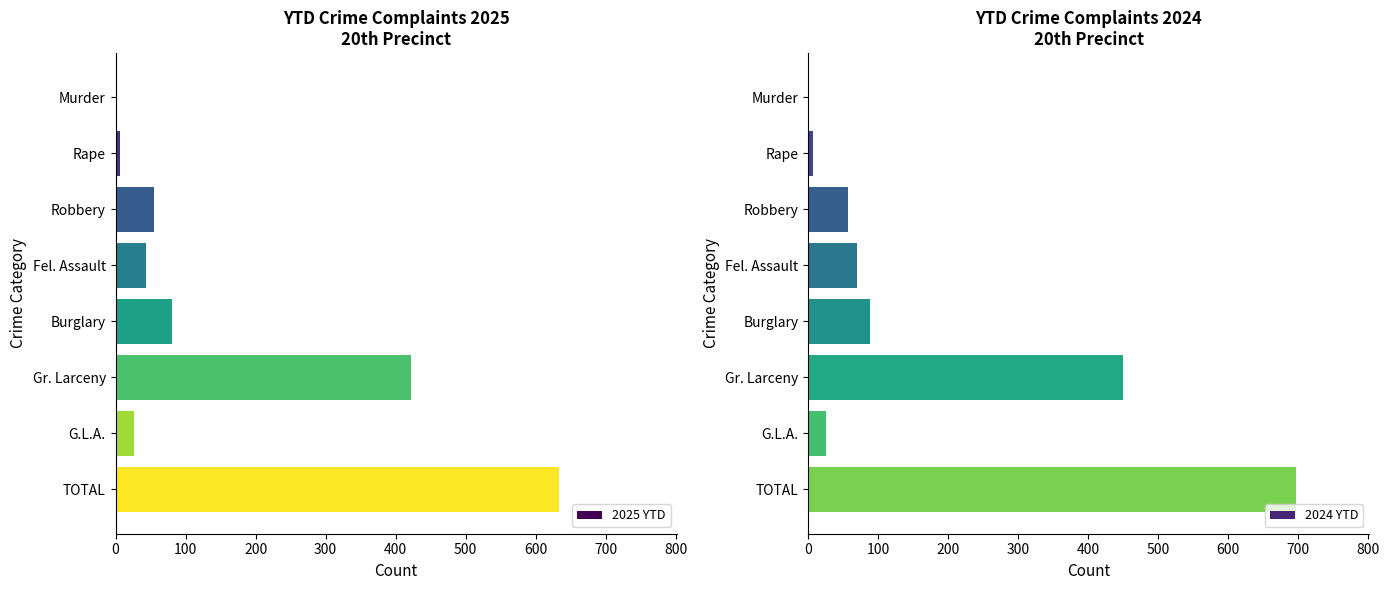

Is it true that 2024 YTD equals 697 at TOTAL?

True